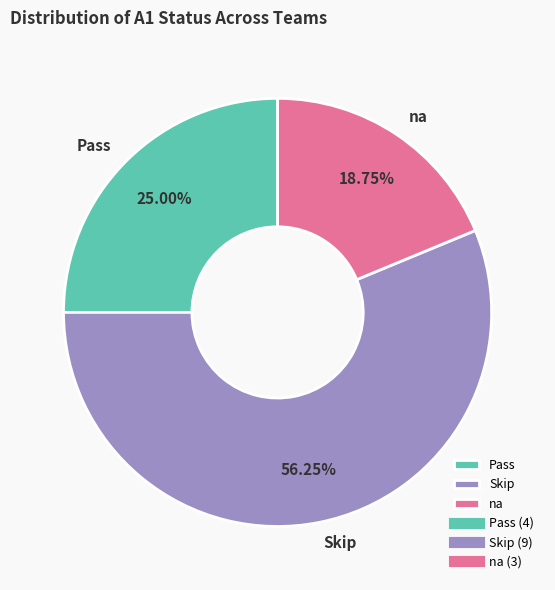

Does Skip represent more than half of the total?

Yes